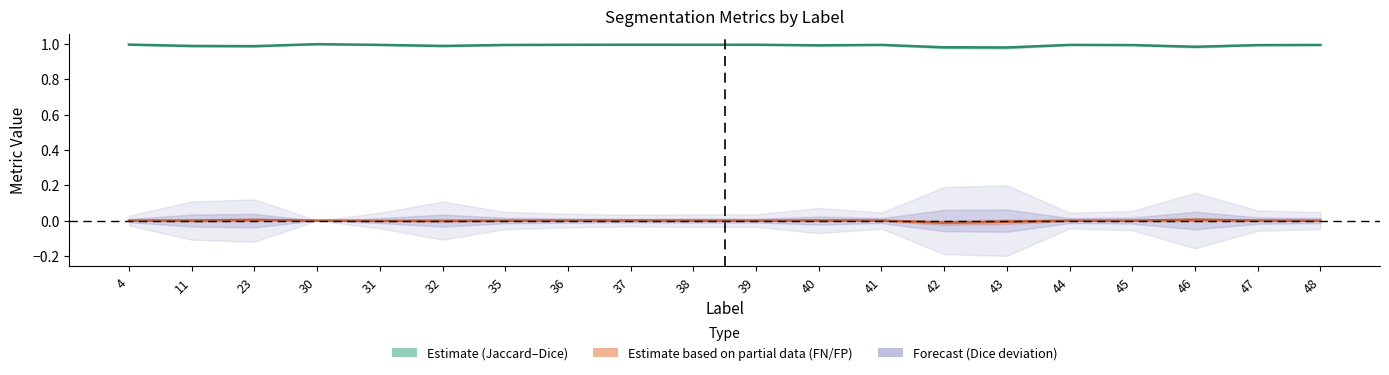

How many data points in FP−FN midline are less than 0?

10